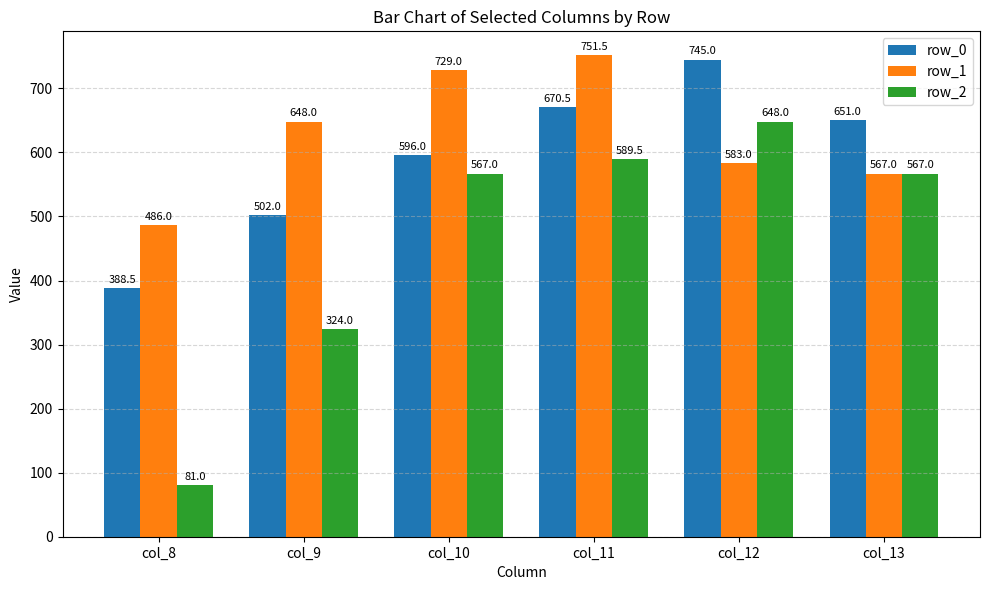

Between col_11 and col_12, which series saw the biggest shift?

row_1